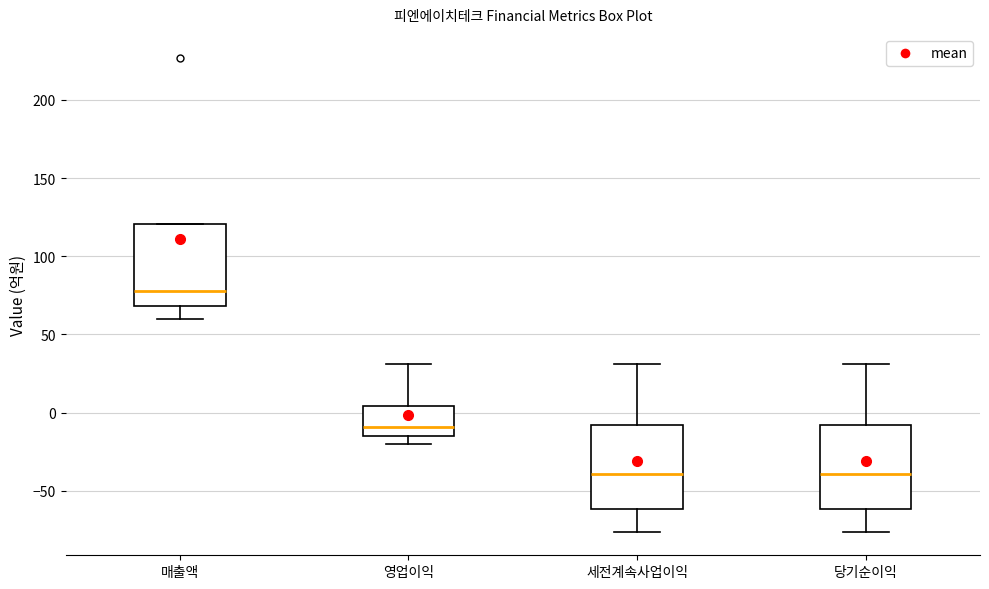

Where does the median line of the box for 영업이익 sit on the y-axis? The values are not printed on the chart, so give them approximately, as read against the axis.

-10